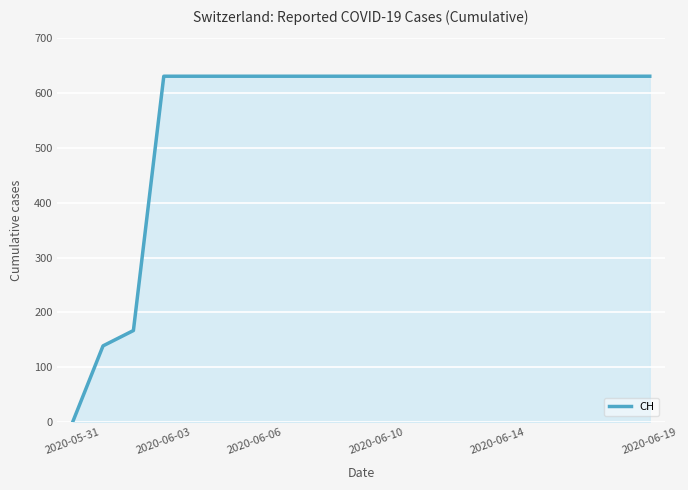

What is the maximum value shown in the chart?

631